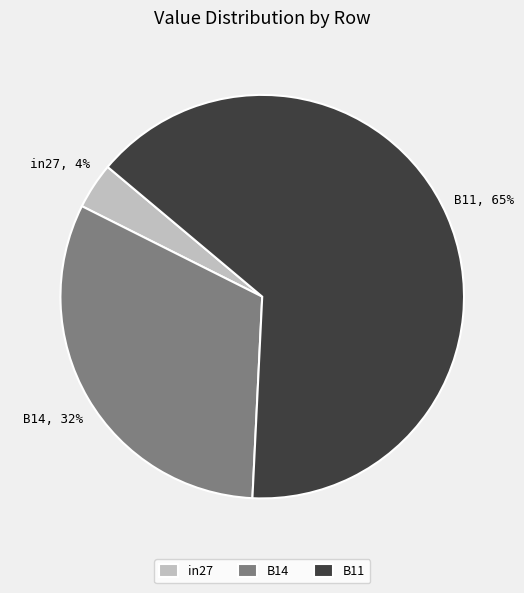

Between B14 and B11, which is larger?

B11